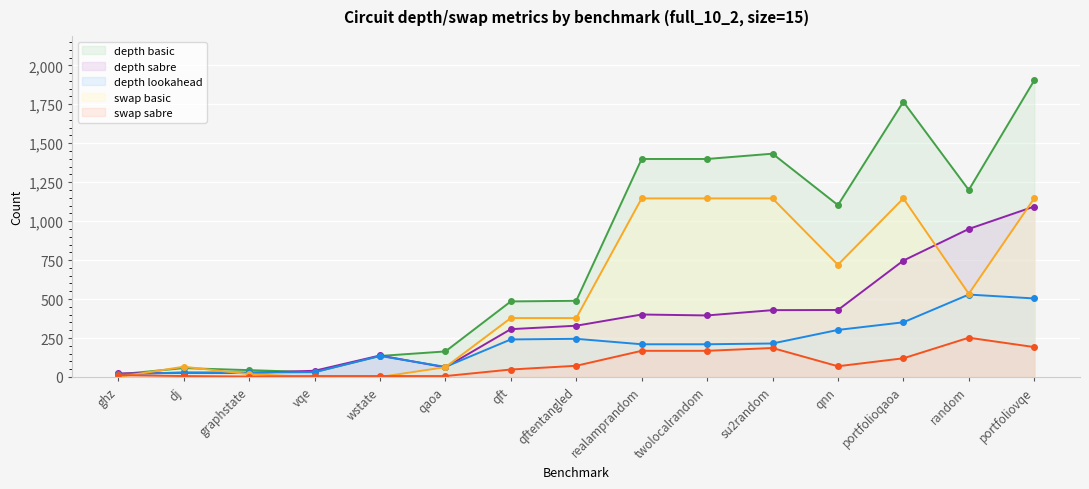

True or false: depth basic has more than 0 points higher than both neighbors.

True